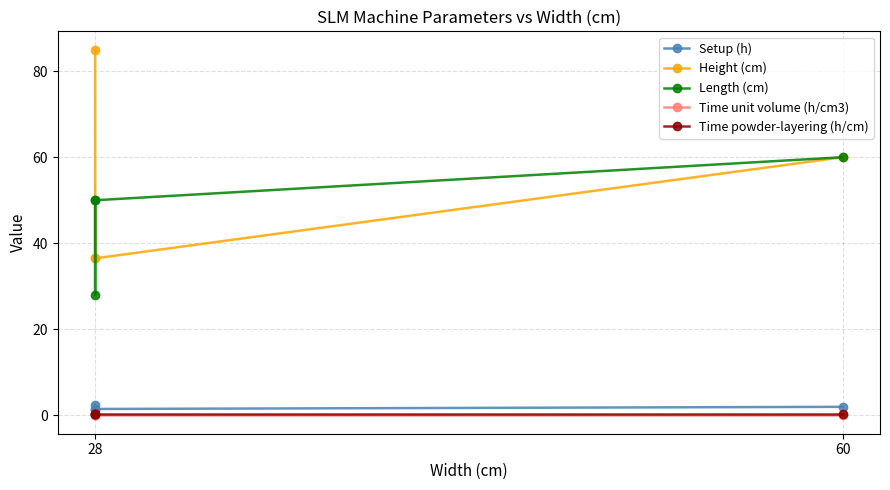

What is the label of the 4th point from the right?

28